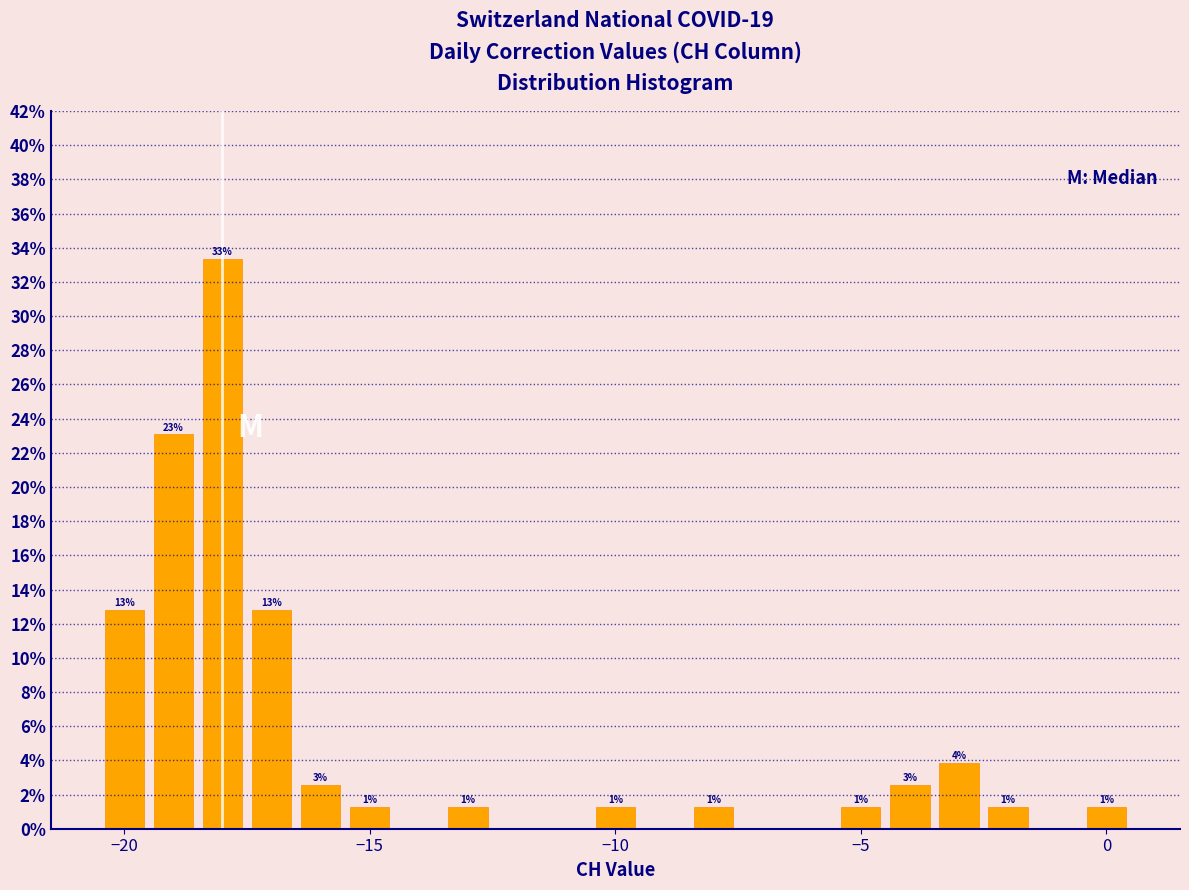

Around what value on the x-axis is the tallest bar? Give the approximate position of its centre, as read against the axis.

-18.0